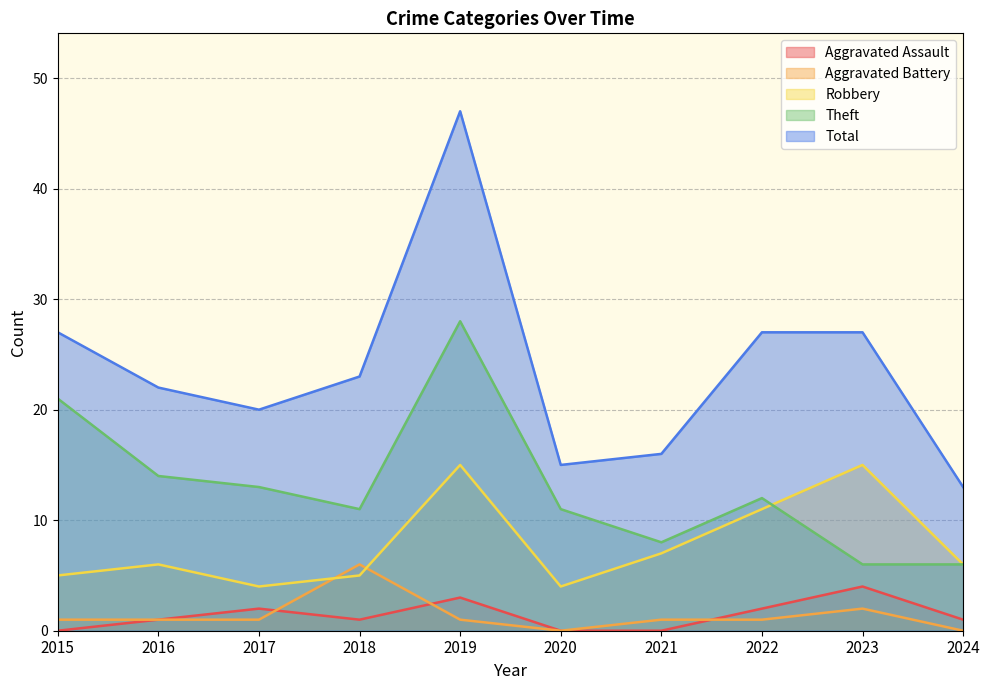

List the series in order of their peak value, highest first.

Total, Theft, Robbery, Aggravated Battery, Aggravated Assault